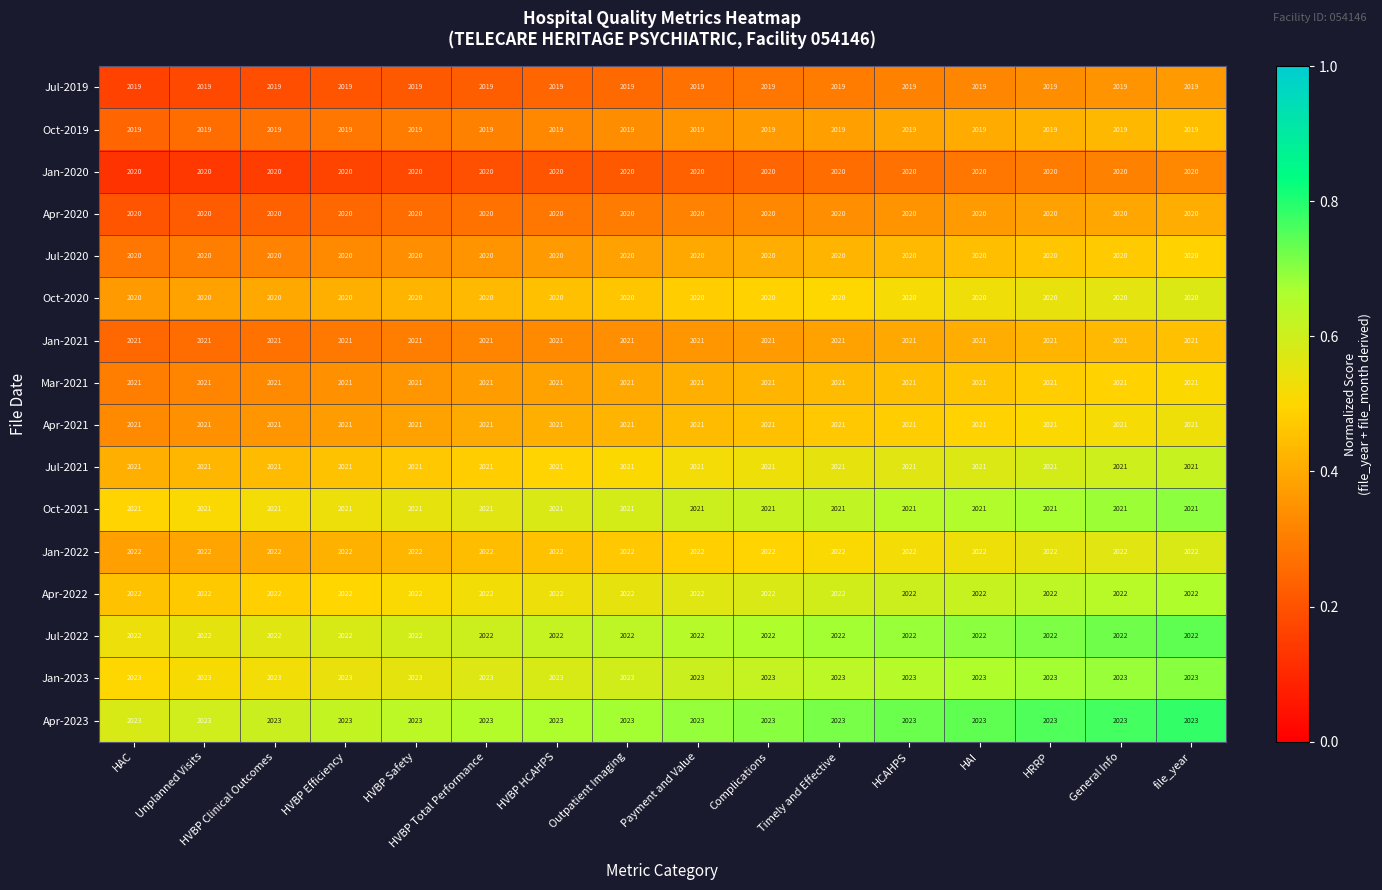

What is the maximum value shown in the chart?

2023